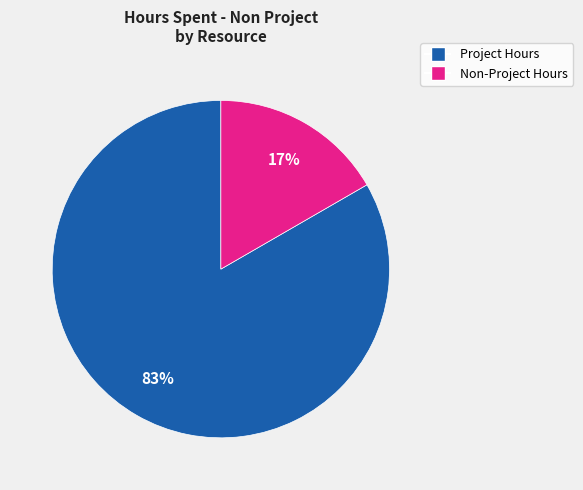

To the nearest percent, what is the average slice percentage?

50%